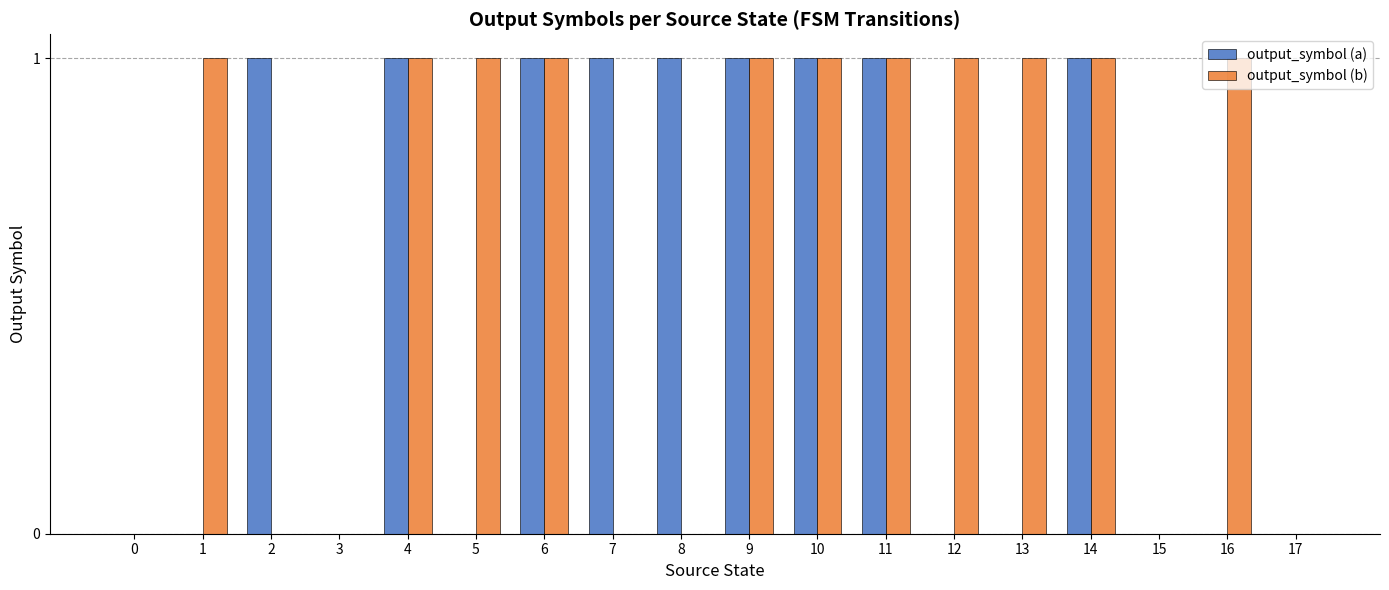

What is the sum of all output_symbol (b) values?

11